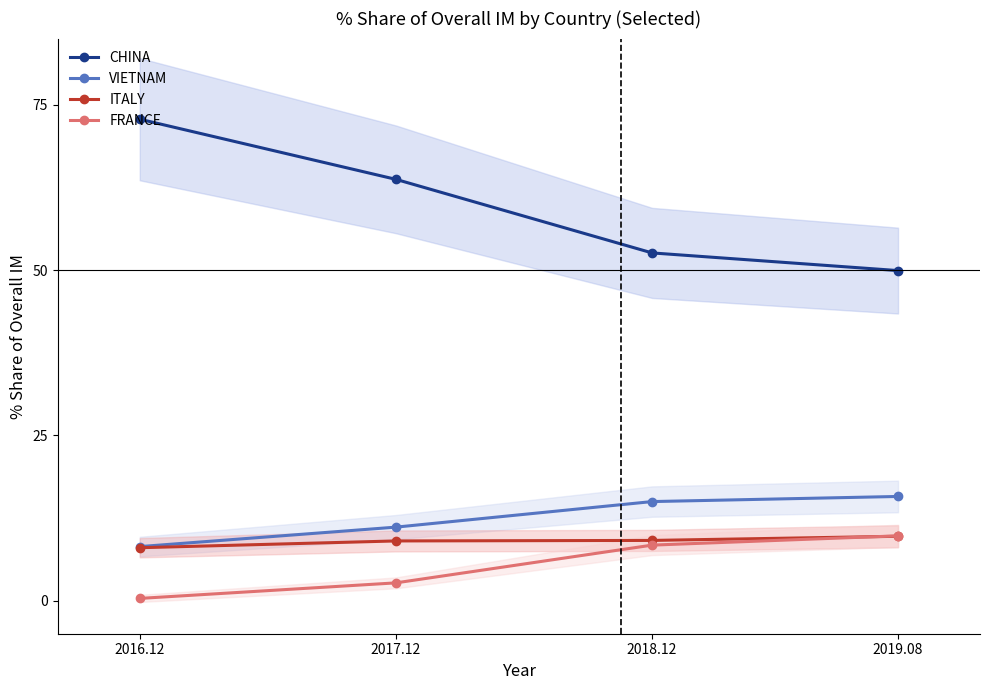

Reading left to right, what are all the values shown in this chart?

CHINA: 2016.12=72.8	2017.12=63.7	2018.12=52.6	2019.08=49.9
VIETNAM: 2016.12=8.2	2017.12=11.1	2018.12=15.0	2019.08=15.8
ITALY: 2016.12=8.0	2017.12=9.0	2018.12=9.1	2019.08=9.7
FRANCE: 2016.12=0.3	2017.12=2.7	2018.12=8.4	2019.08=9.8